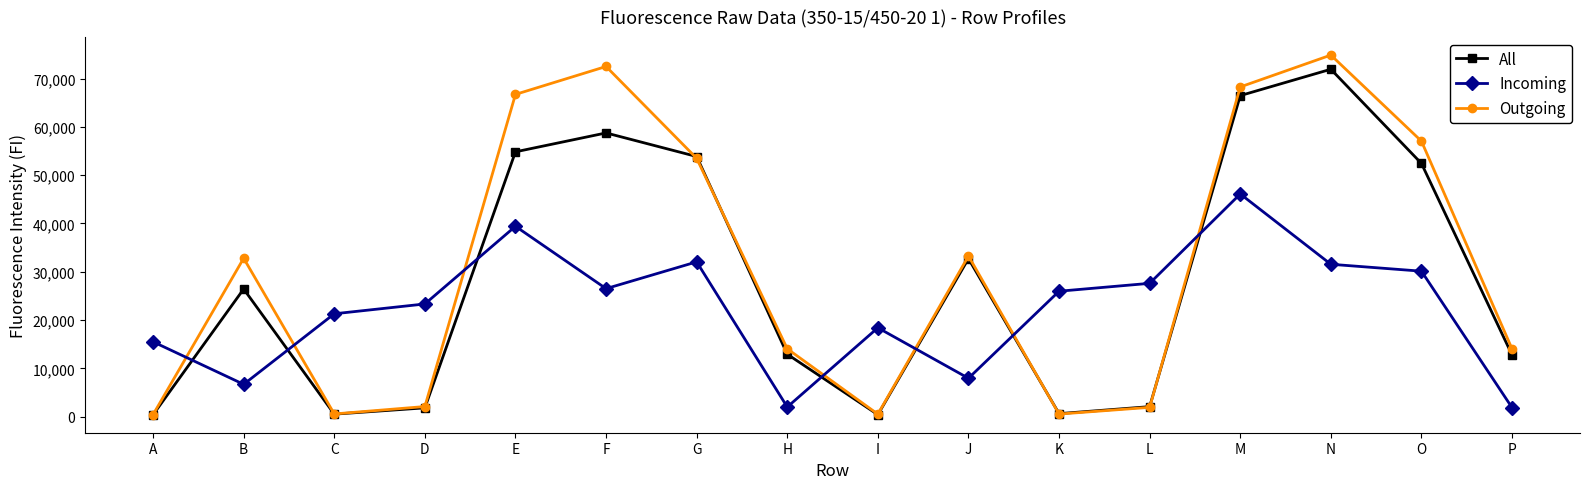

Is this an area chart (filled region under the line)?

No